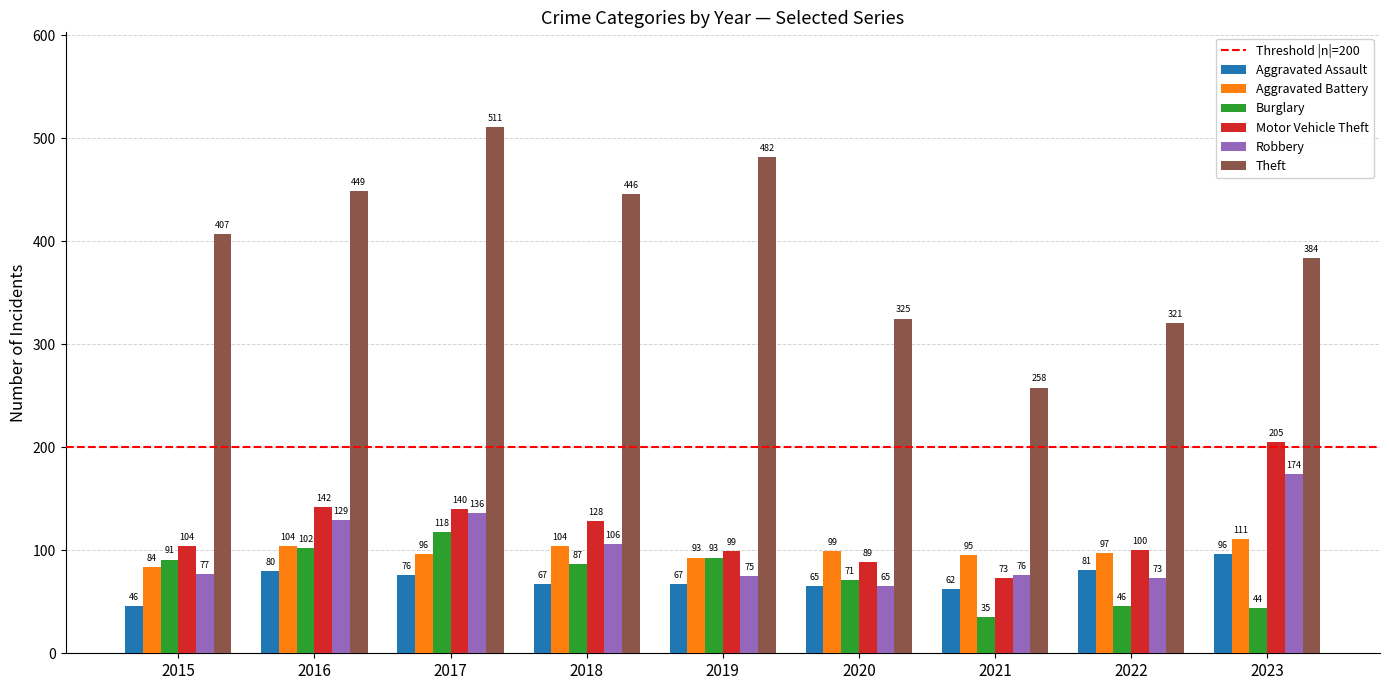

What is the minimum value for Theft?

258